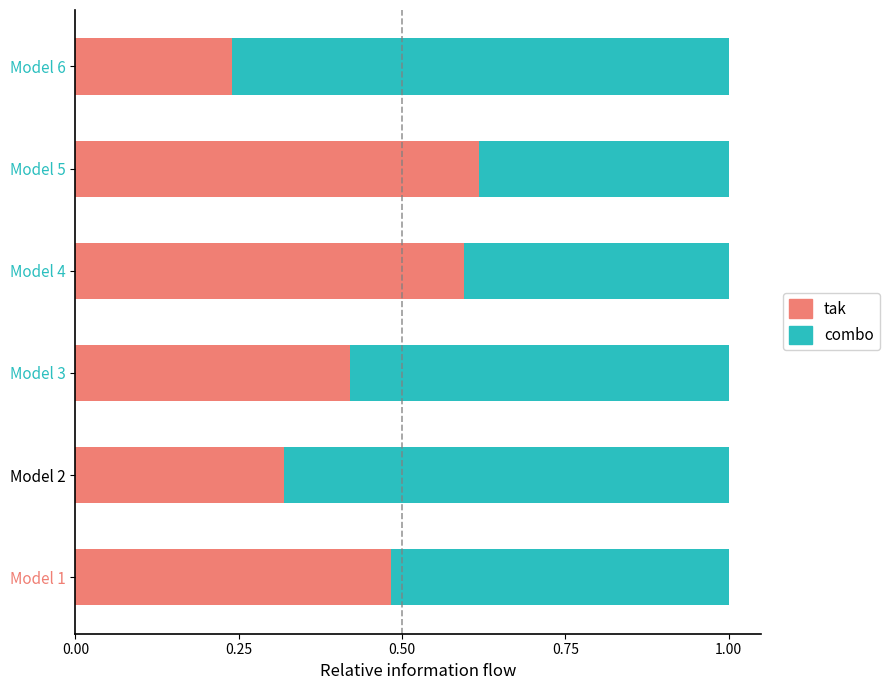

What is the total value across all series at Model 5?

1.0